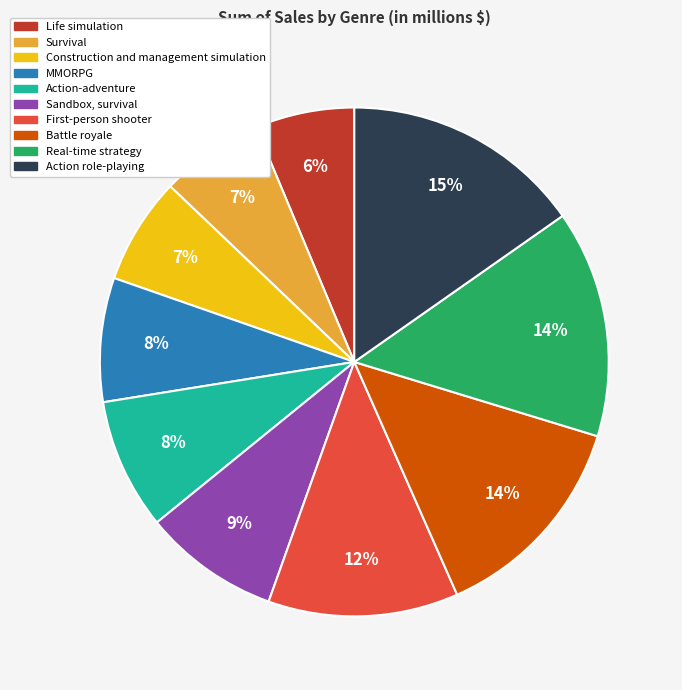

Which category has the biggest portion of the pie?

Action role-playing